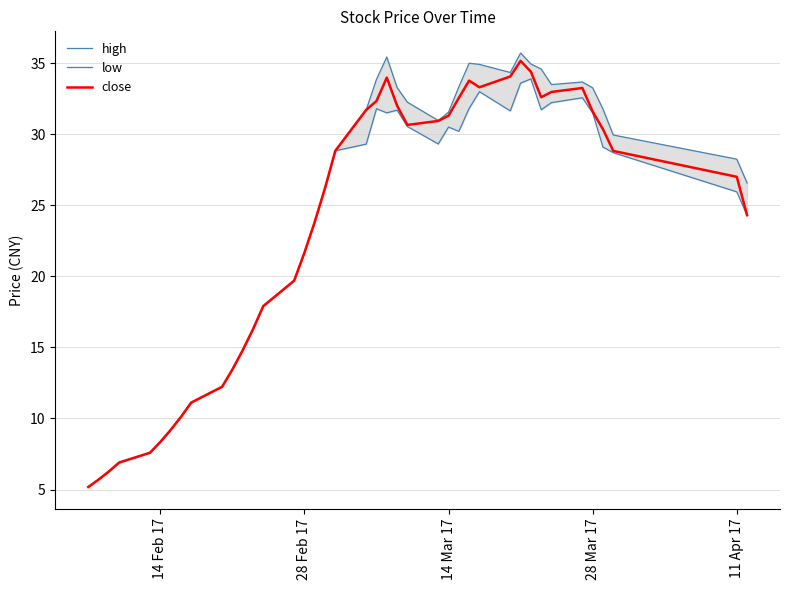

At how many categories does at least one series exceed 25?

23